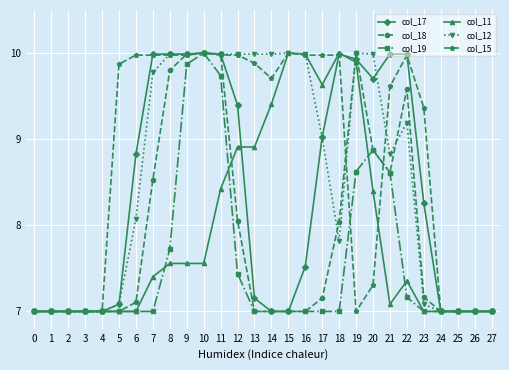

Which series has the largest total across all categories?

col_15